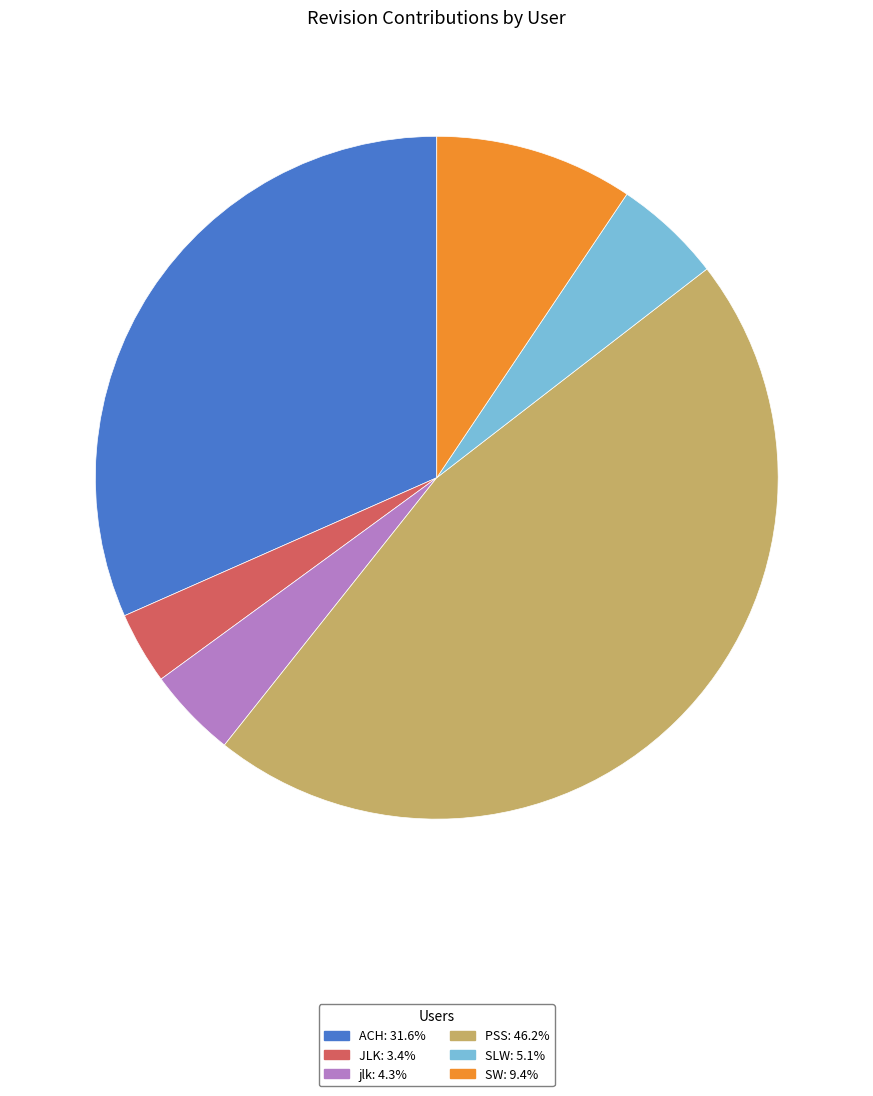

Approximately how many times larger is the value at ACH: 31.6% compared to jlk: 4.3%?

7.4